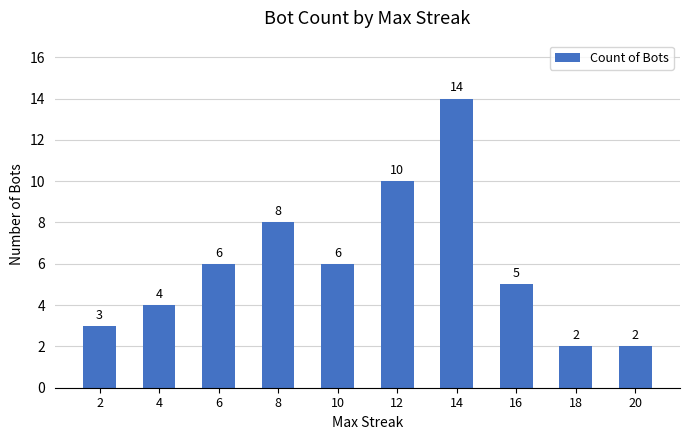

At which category does the chart reach its peak across all series?

14